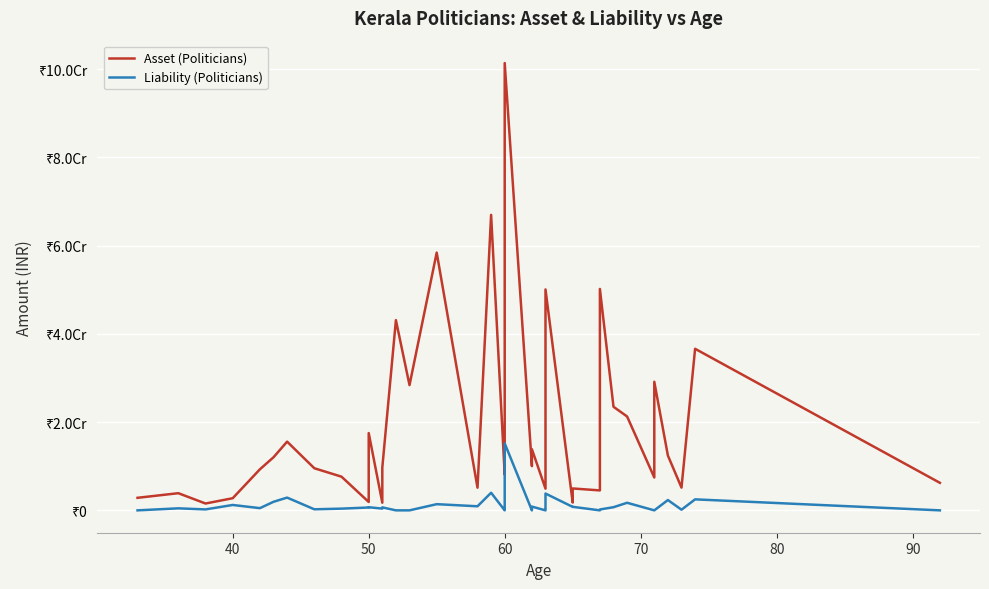

True or false: Liability (Politicians) and Asset (Politicians) intersect in this chart.

False